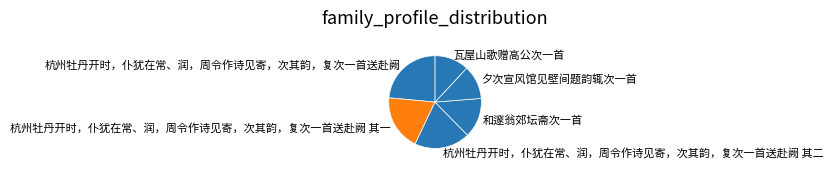

Which category has the biggest portion of the pie?

杭州牡丹开时，仆犹在常、润，周令作诗见寄，次其韵，复次一首送赴阙